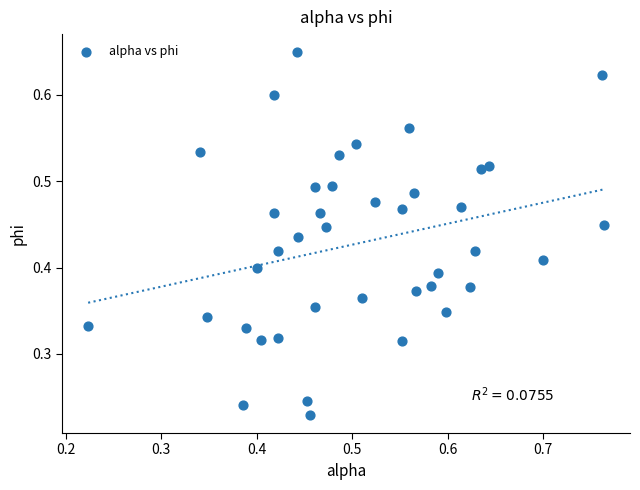

How many points are shown in the scatter plot?

40